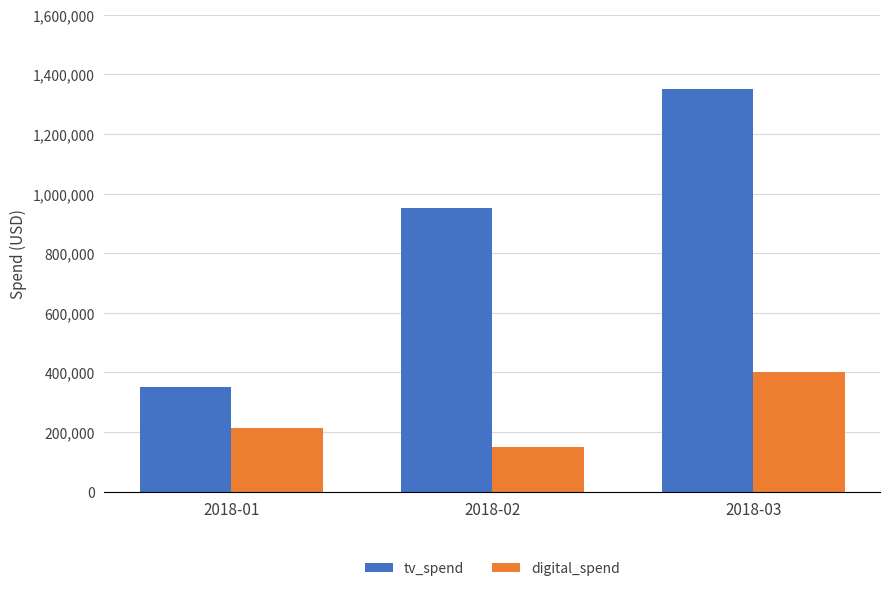

At which label does digital_spend reach its minimum?

2018-02